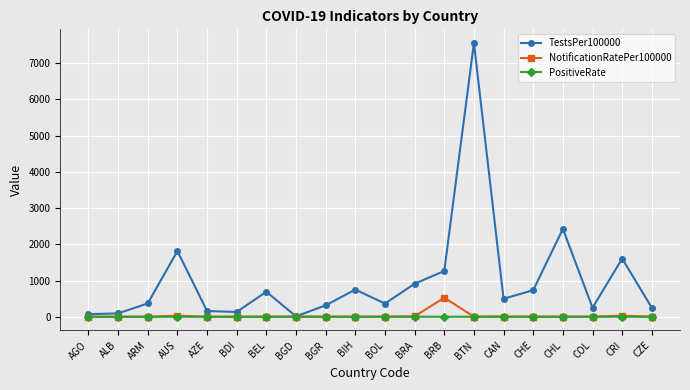

What is the highest value of the PositiveRate series?

2.4